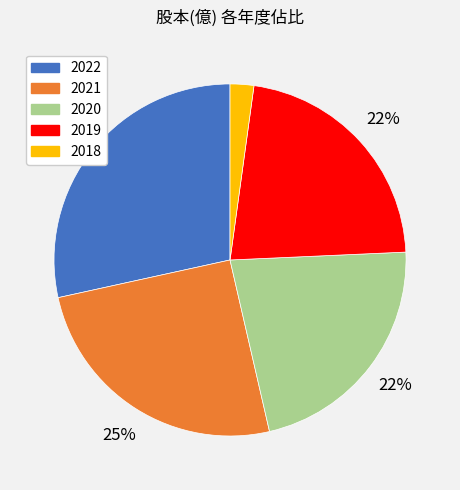

To the nearest percent, what is the average slice percentage?

20%